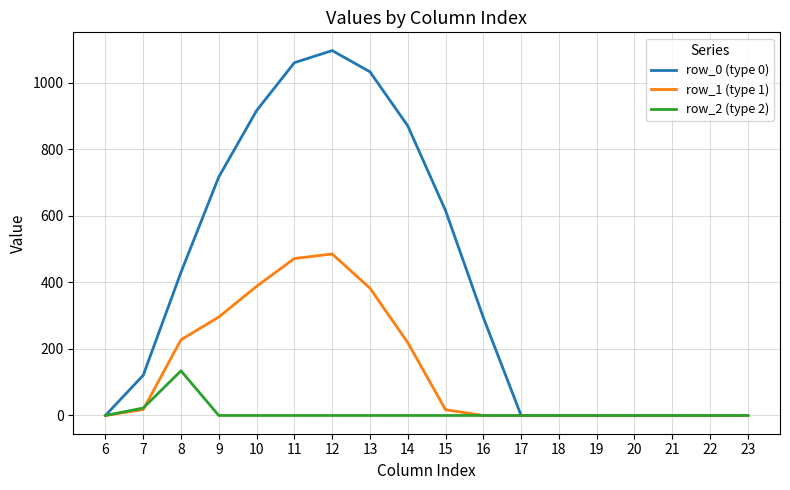

Rank the series by their maximum value, from lowest to highest.

row_2 (type 2), row_1 (type 1), row_0 (type 0)